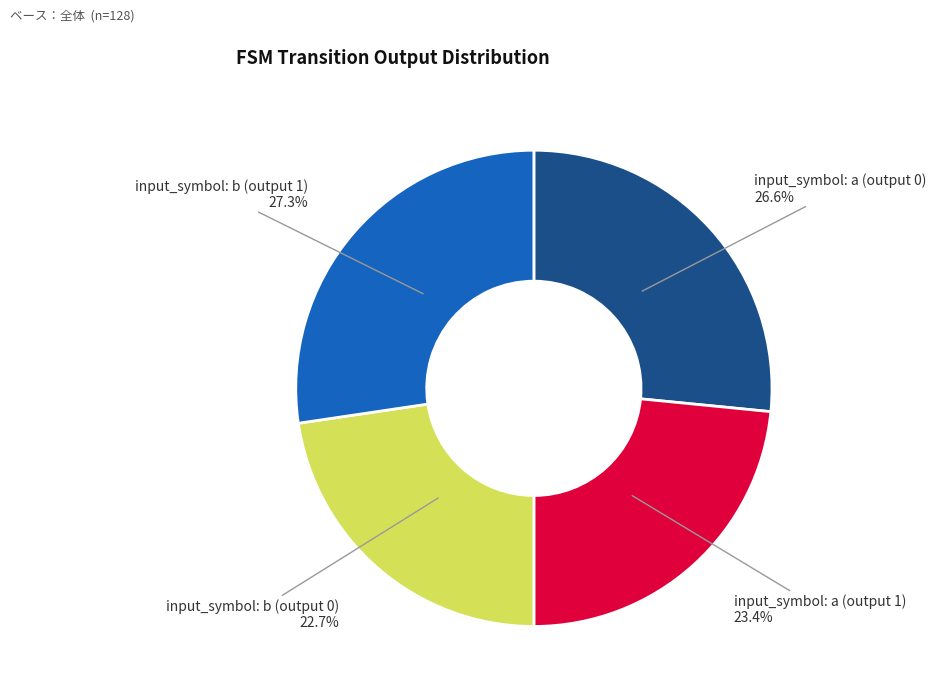

How many segments does this pie chart have?

4